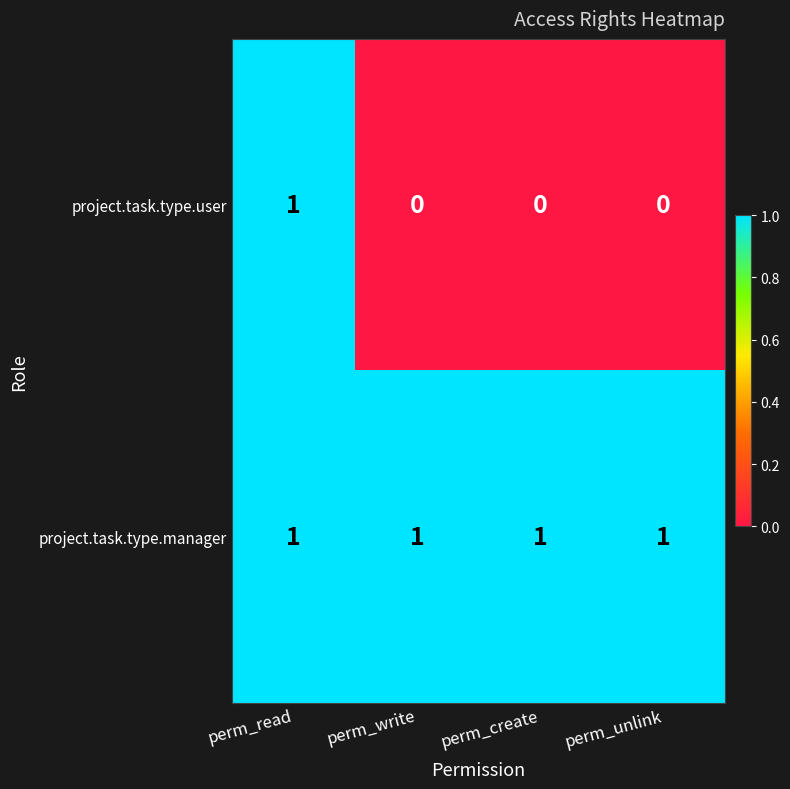

True or false: project.task.type.user has a value of 0 at perm_write.

True